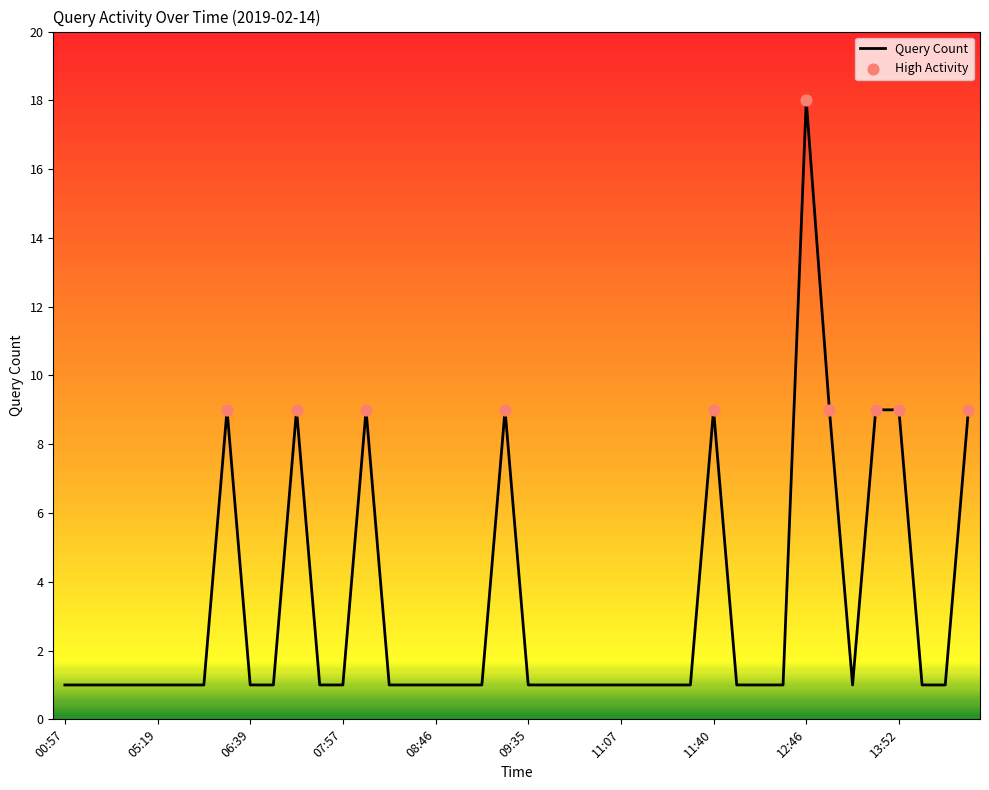

What is the difference between the maximum and minimum values?

17